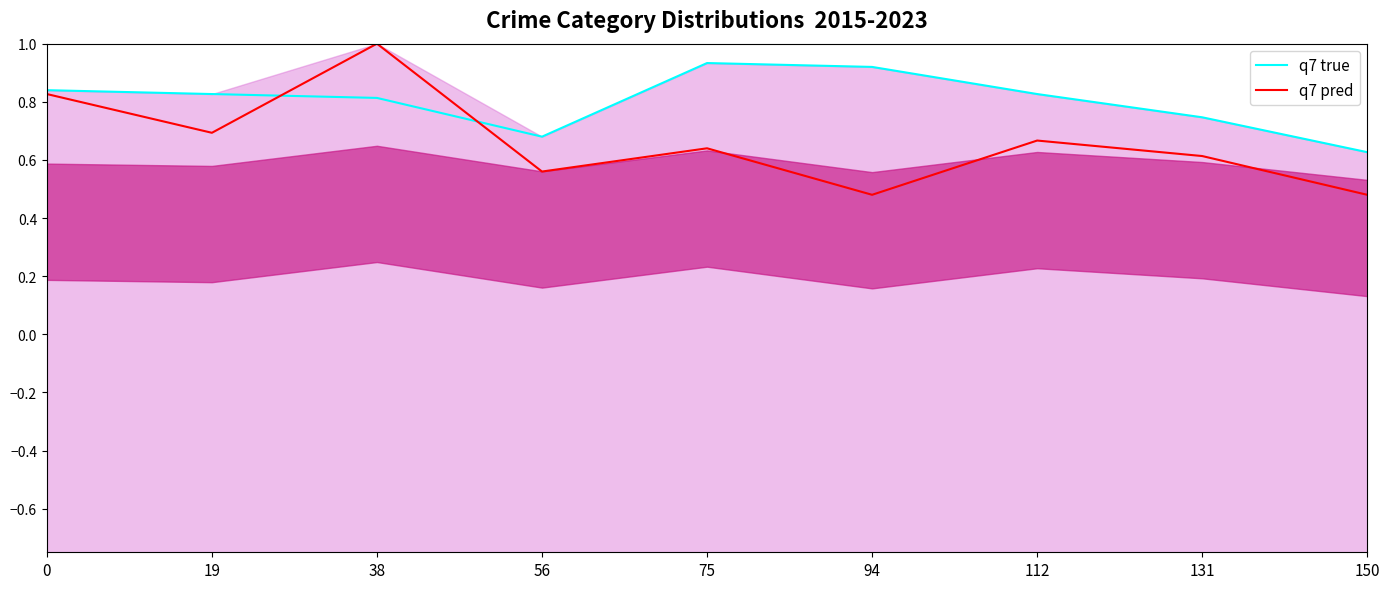

Which series changed the most between 75 and 94?

q7 pred